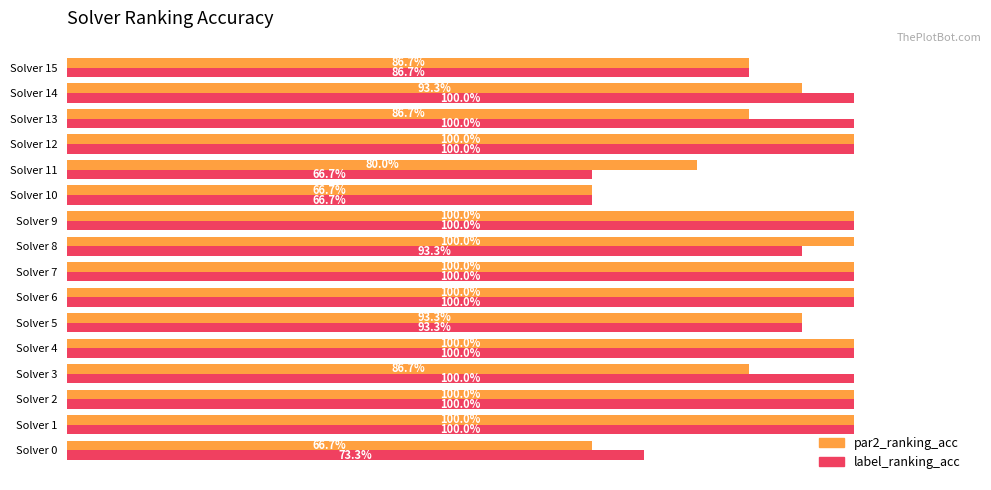

What are all the series names shown in the legend?

par2_ranking_acc, label_ranking_acc